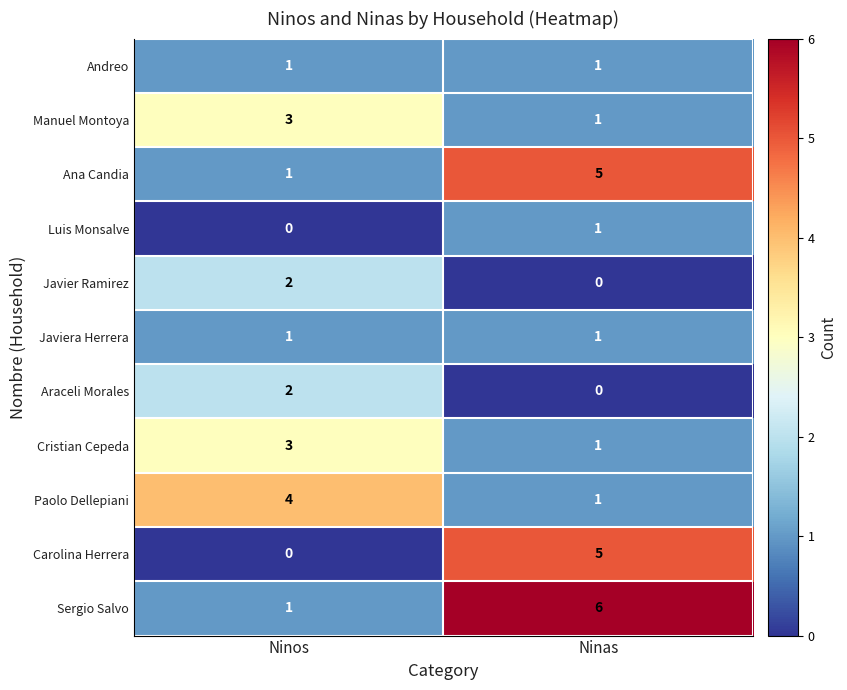

What is the difference between the highest and lowest values at Ninos?

4